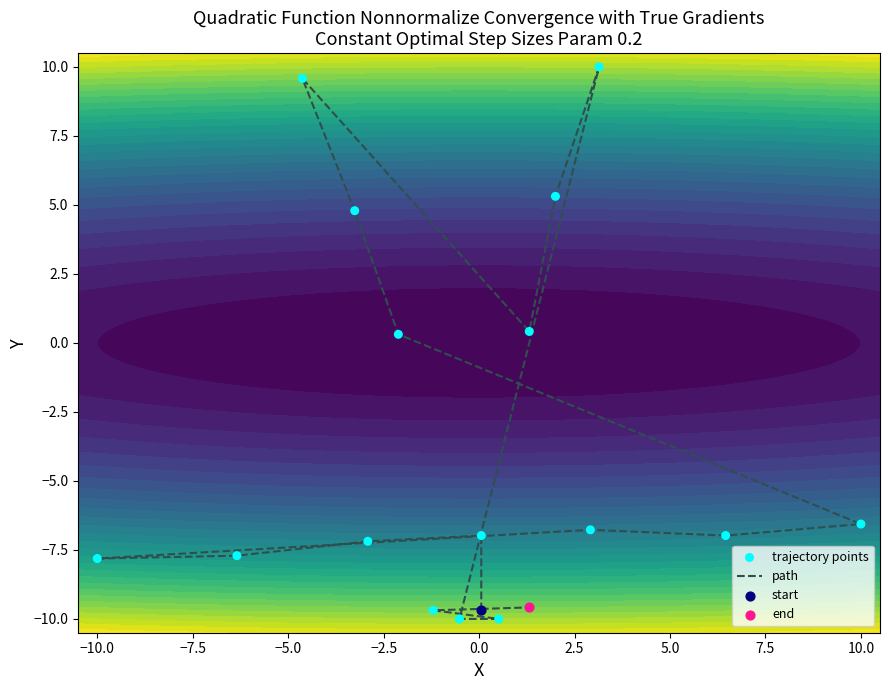

How many data points in path are less than -6?

12